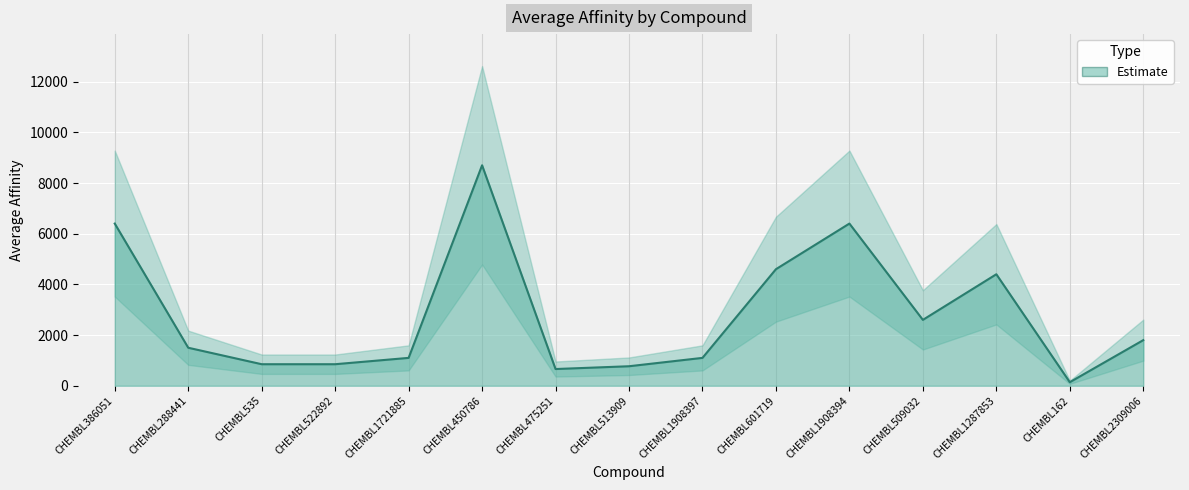

What position from the left is CHEMBL509032?

12